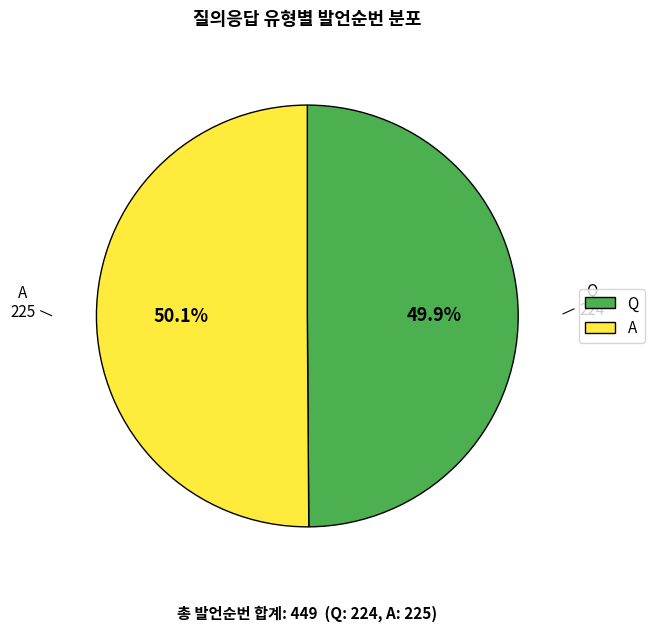

Approximately how many times larger is the value at Q compared to A?

1.0